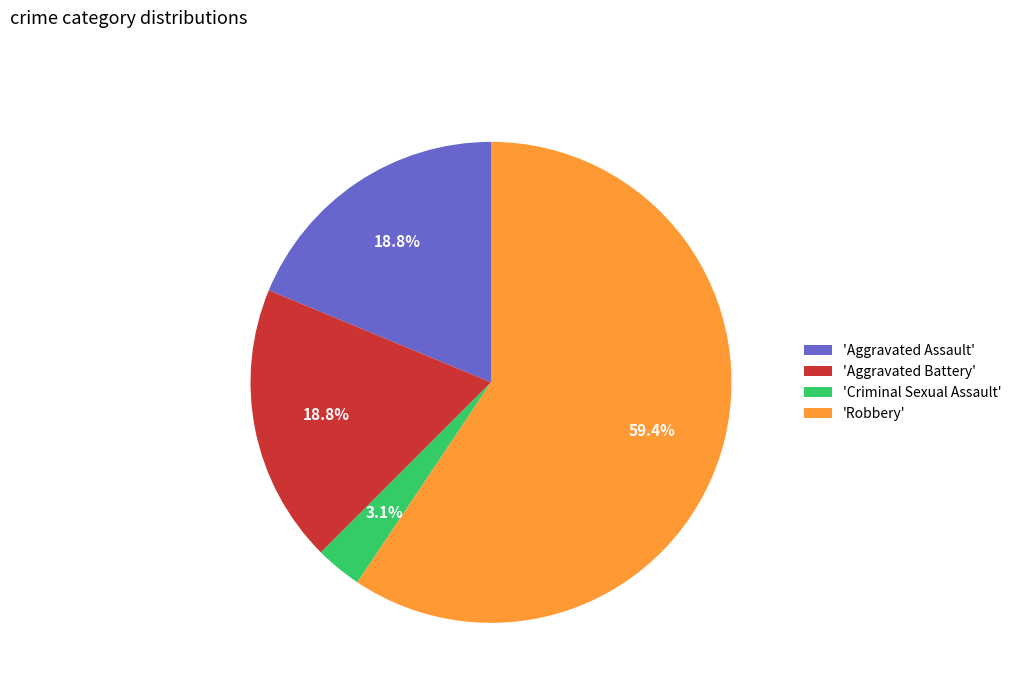

What percentage do 'Aggravated Assault' and 'Robbery' together represent?

78.1%